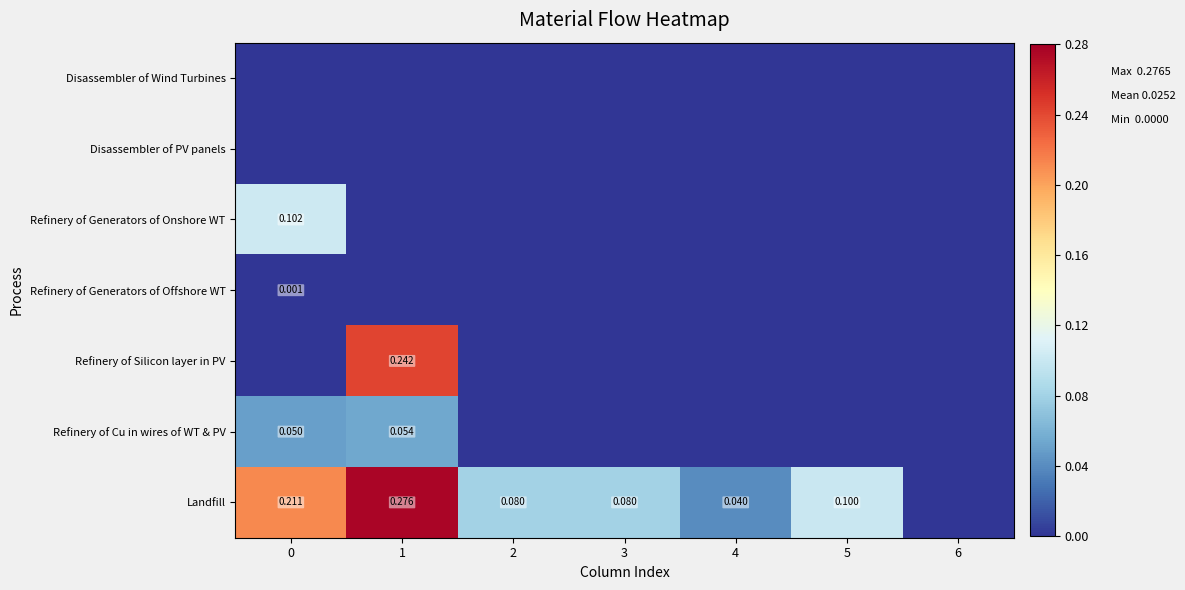

Is it true that Landfill equals 0.3 at 1?

True